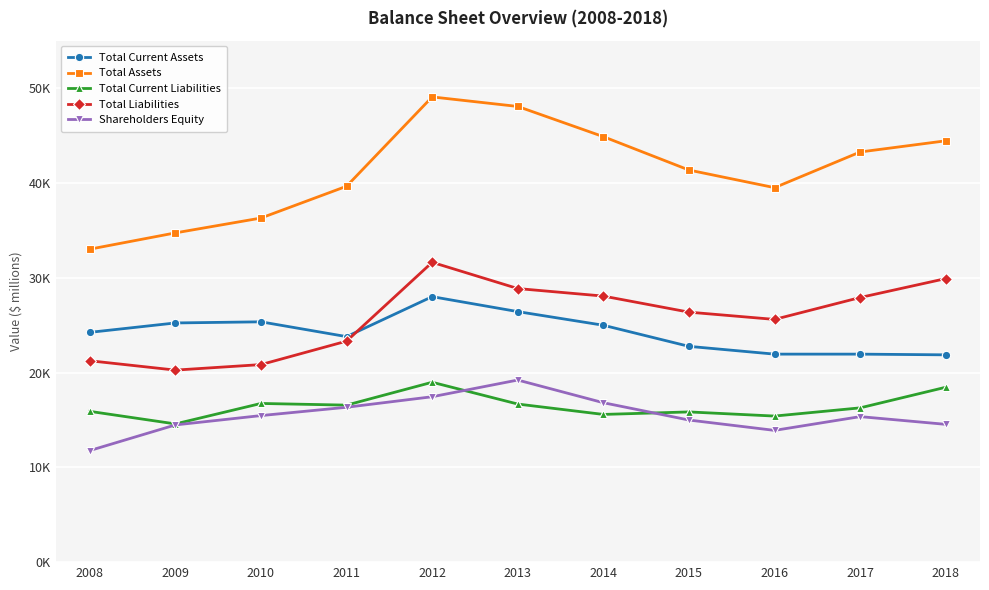

Read the Total Current Assets value at 2012, to the nearest 50.

28000